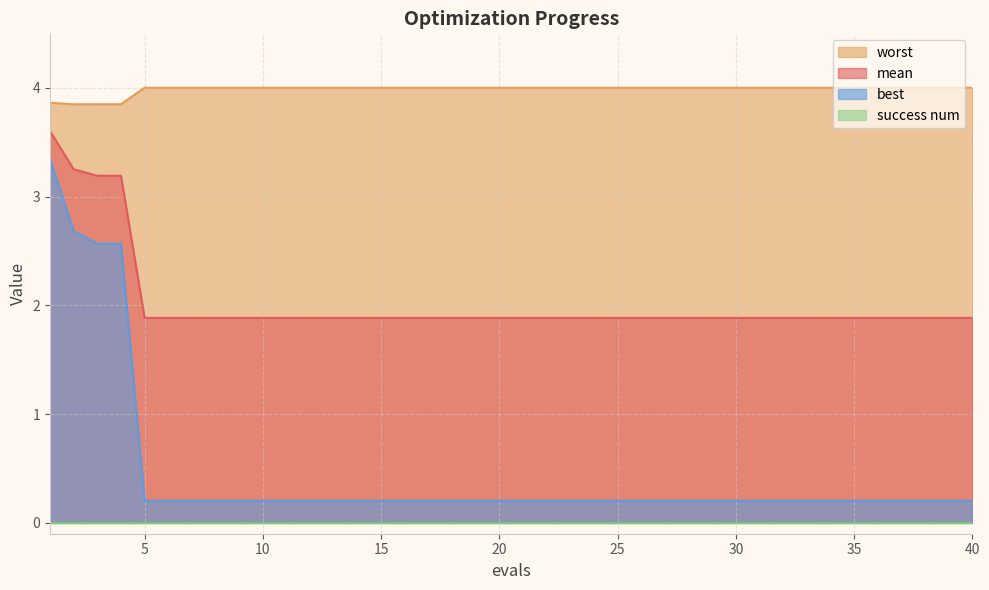

What is the maximum value shown in the chart?

4.0